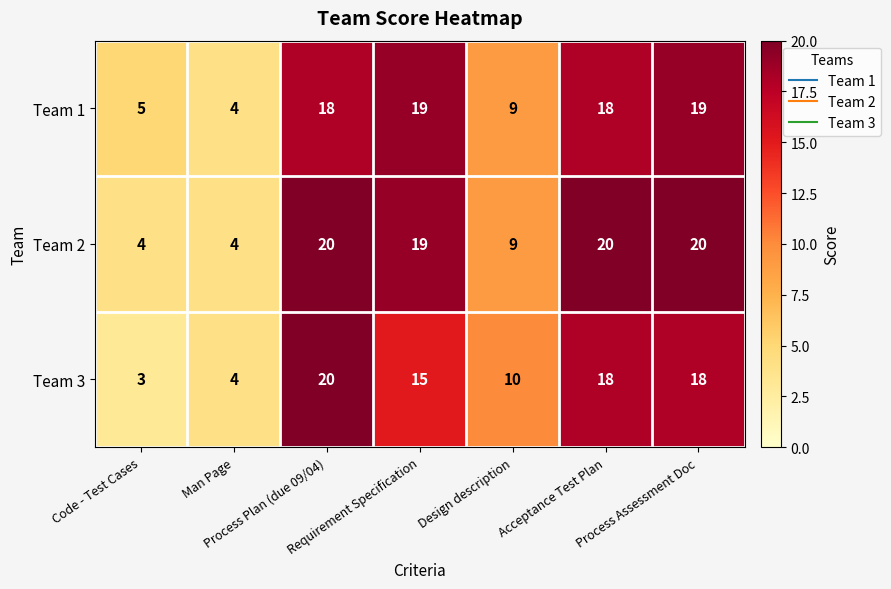

Which series has the largest range (max minus min)?

Team 3